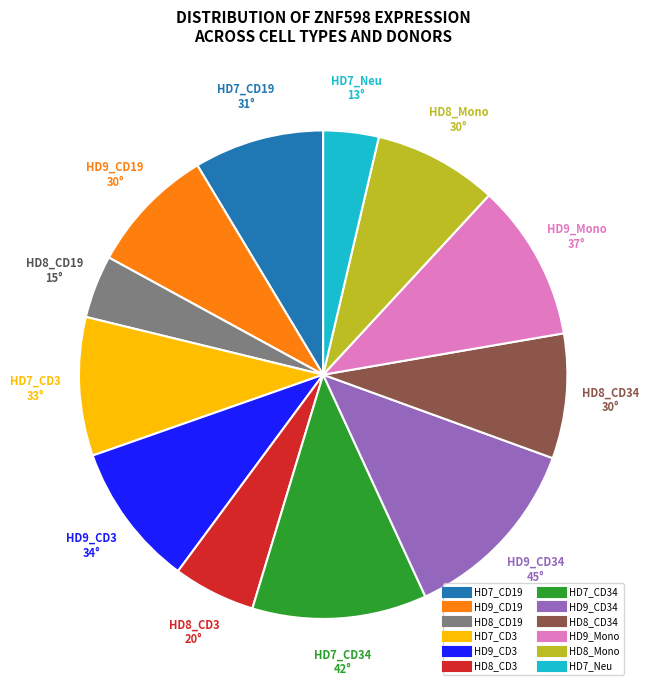

How many slices are in this pie chart?

12